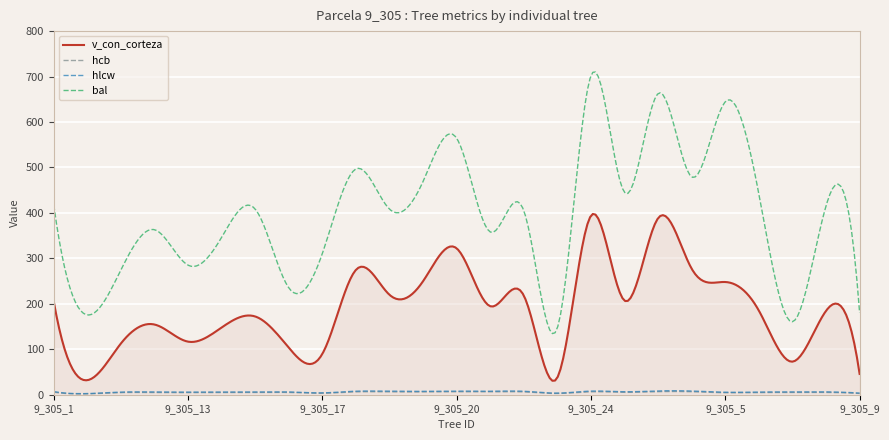

What is the difference between the maximum and minimum values in the bal series?

575.5